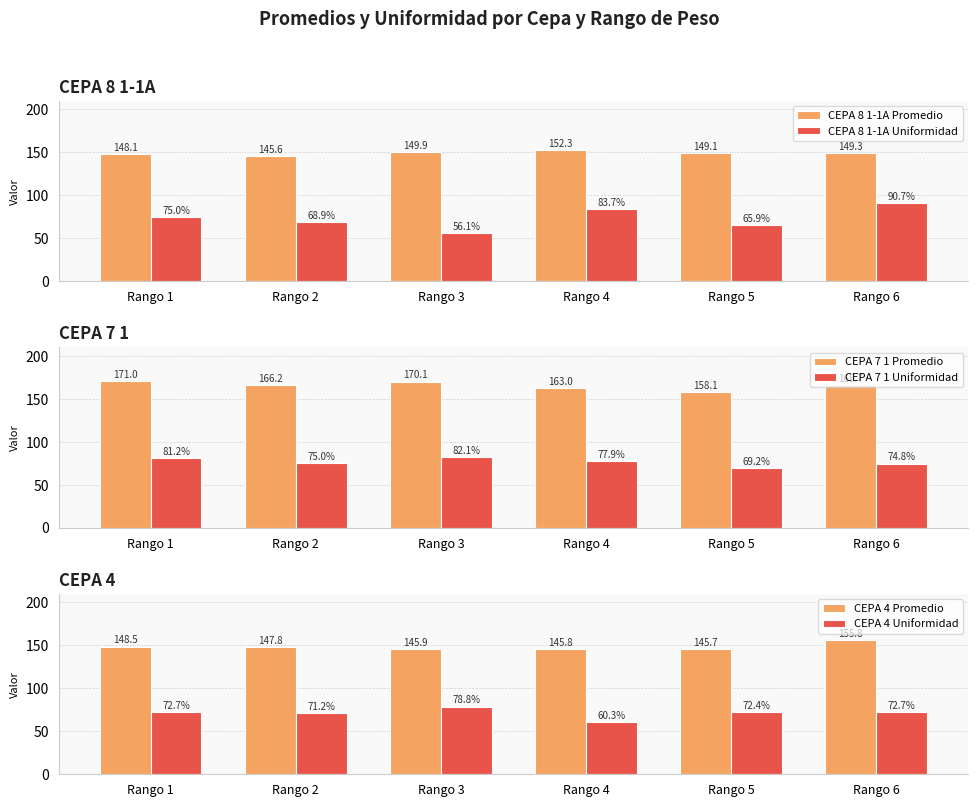

At which label is CEPA 8 1-1A Promedio closest to 148?

Rango 1